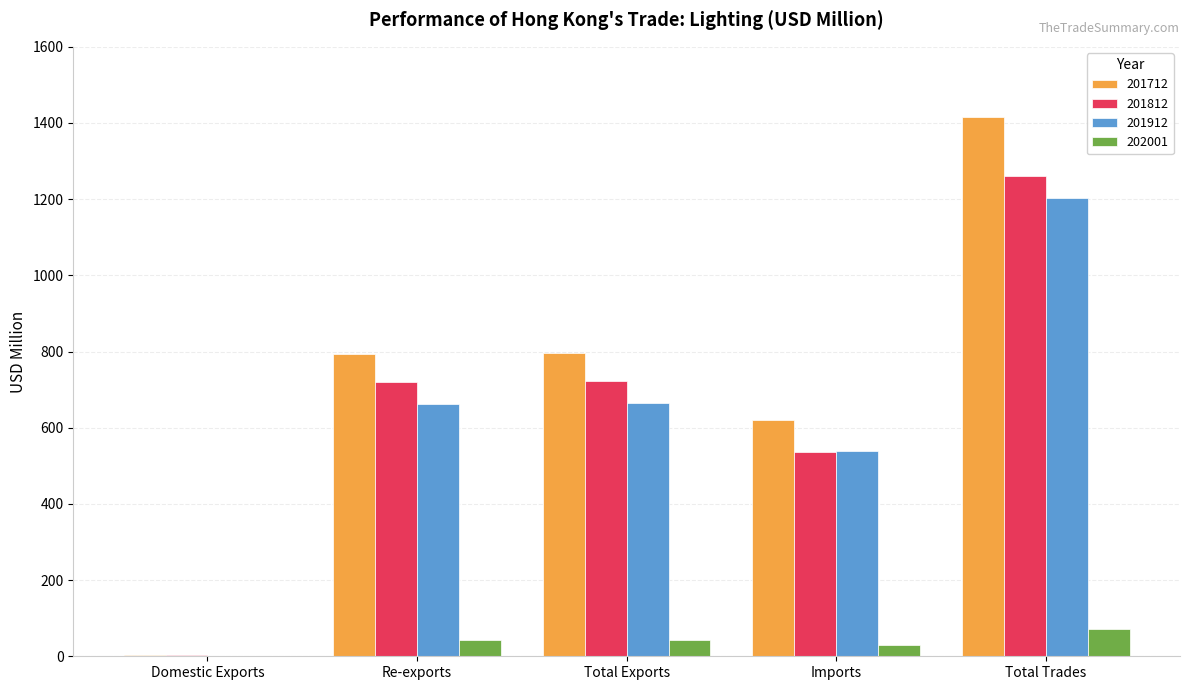

Which category has the highest value in the 201912 series?

Total Trades